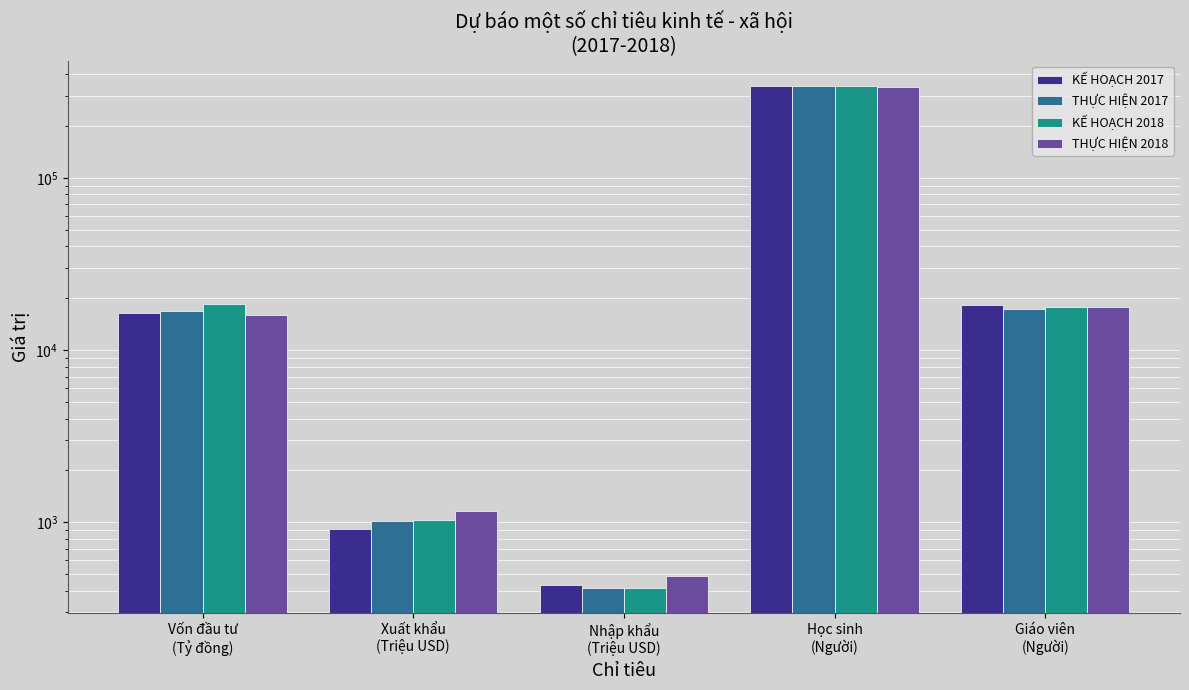

How many values in the THỰC HIỆN 2018 series exceed 15913?

2